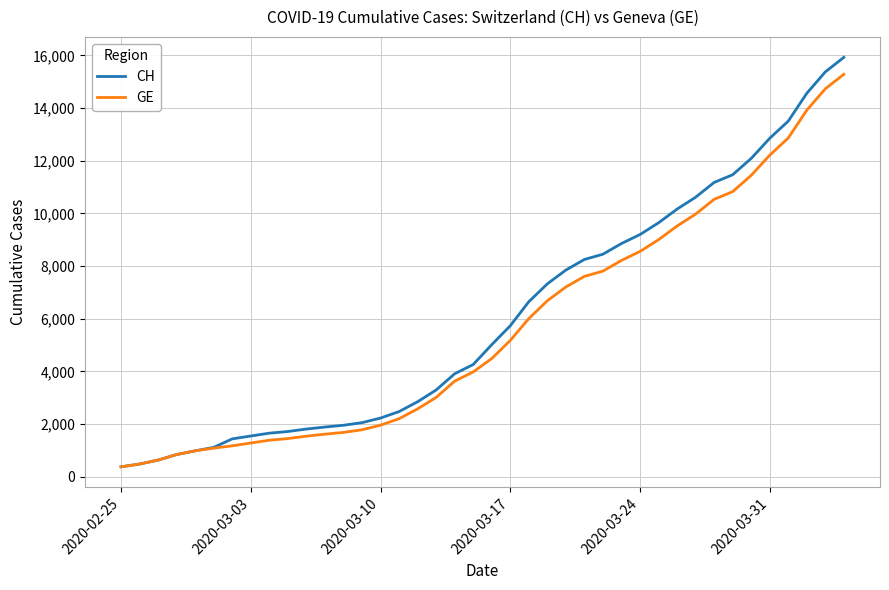

List the series in order of their overall mean, lowest first.

GE, CH